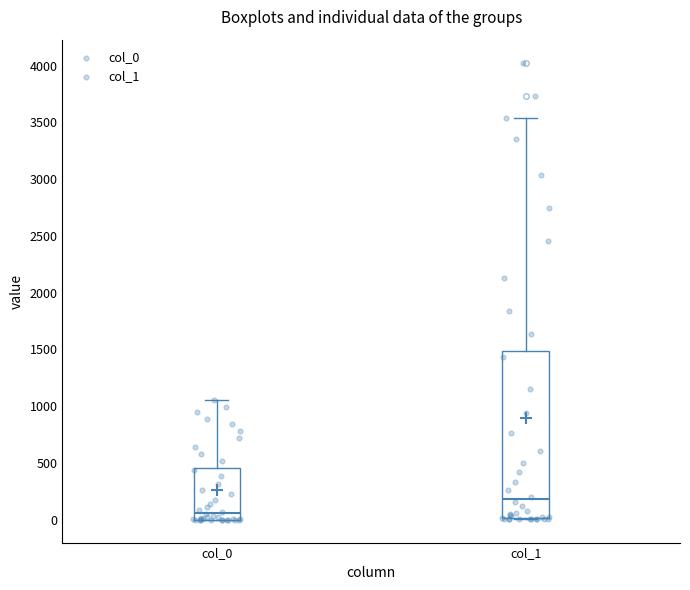

Where does the median line of the box for col_0 sit on the y-axis? The values are not printed on the chart, so give them approximately, as read against the axis.

50